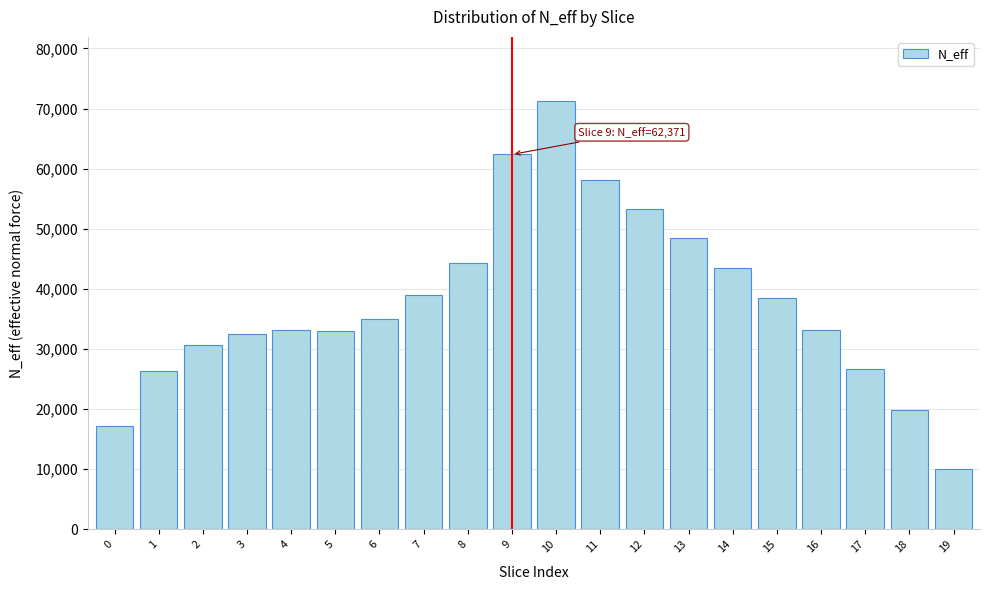

What is the difference between the maximum and minimum values?

61196.7